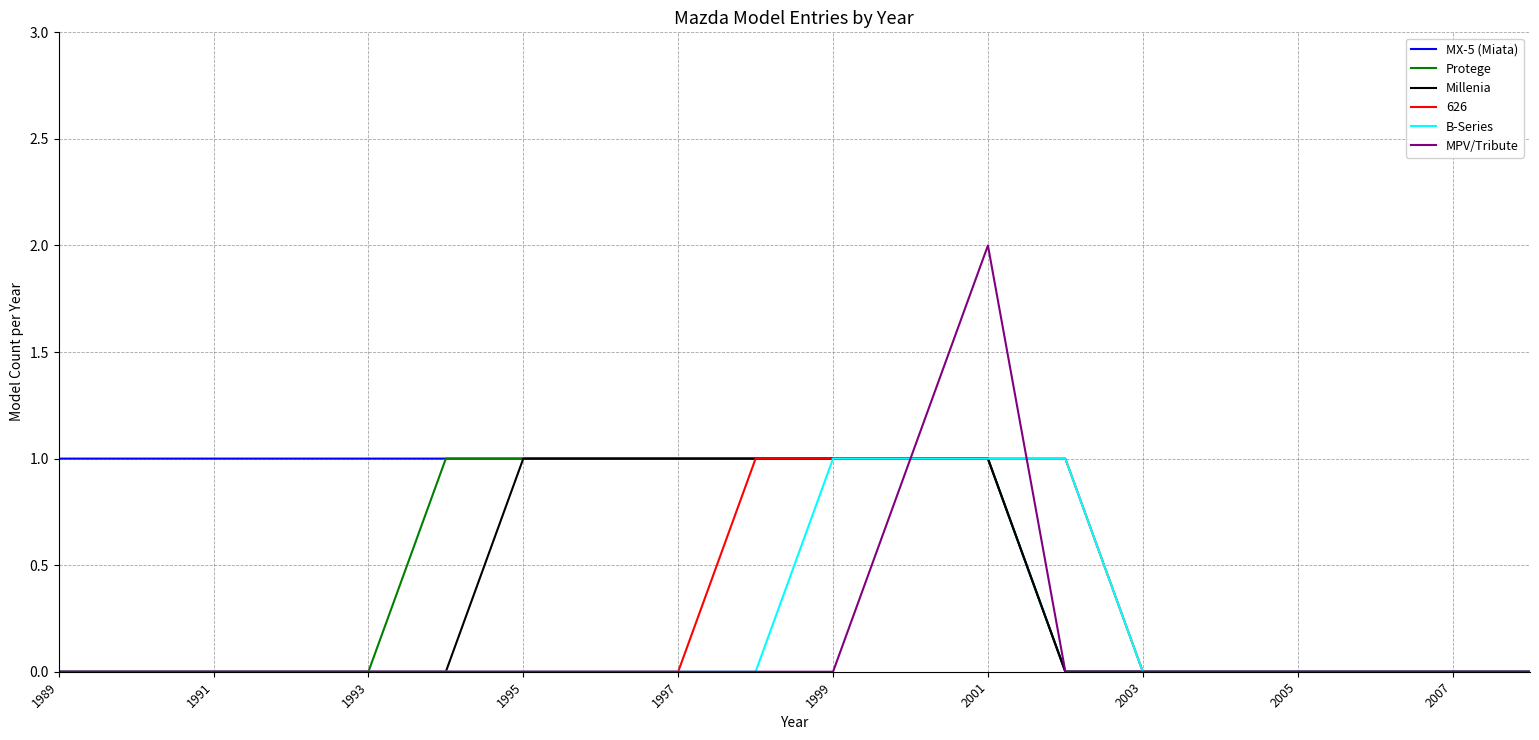

Which series has the widest spread of values?

MPV/Tribute